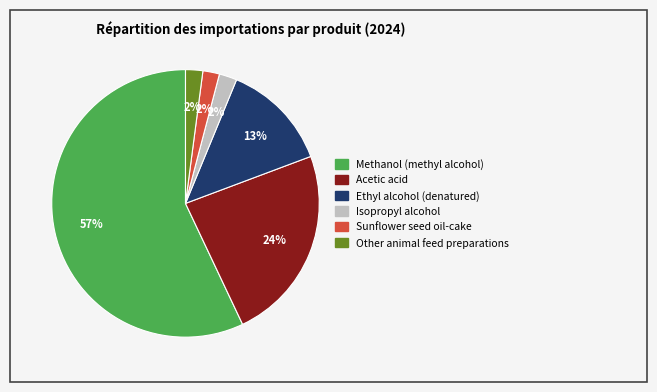

To the nearest percent, what portion does Methanol (methyl alcohol) represent?

57%